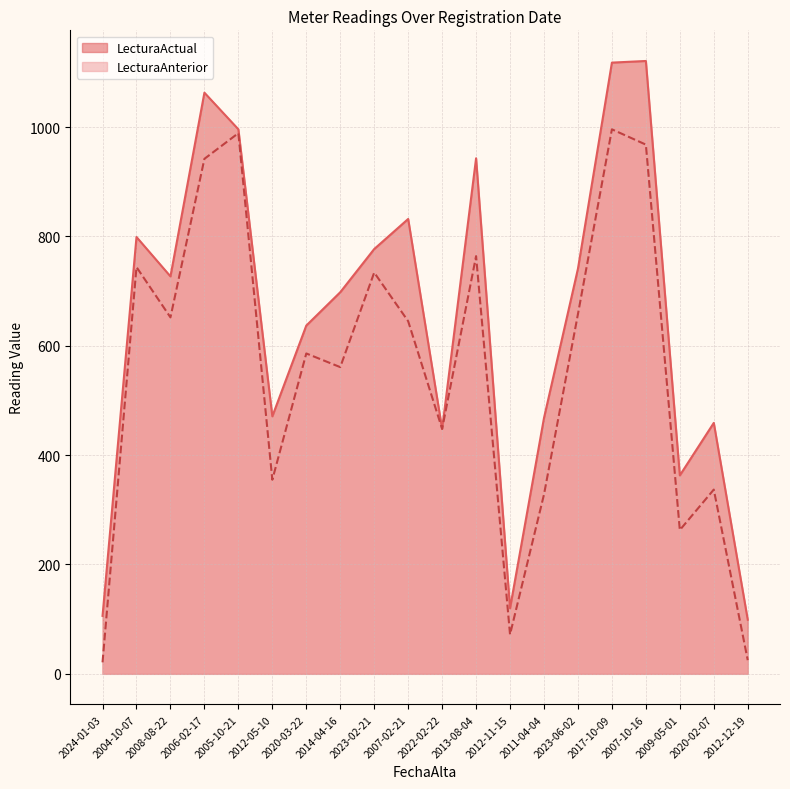

What is the difference between the highest and lowest values at 2006-02-17?

121